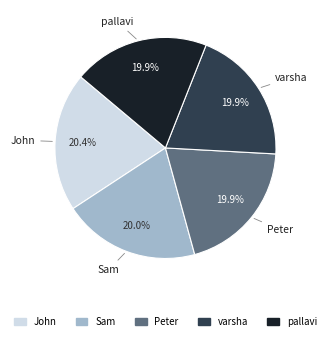

The Sam slice represents 20% of the pie. True or false?

True